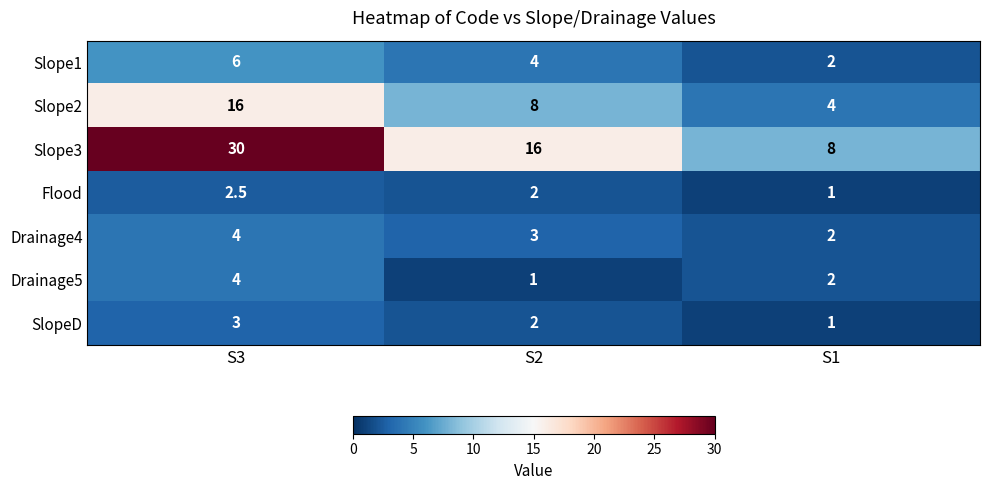

What is the approximate value of SlopeD at S1?

1.0